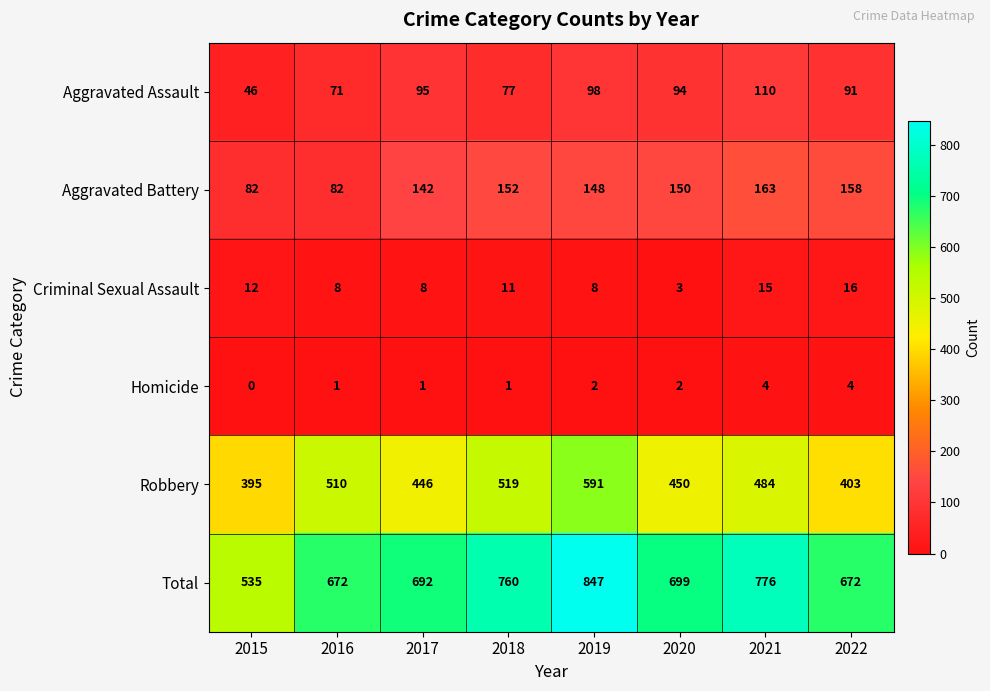

The value of Robbery at 2017 is 774. True or false?

False